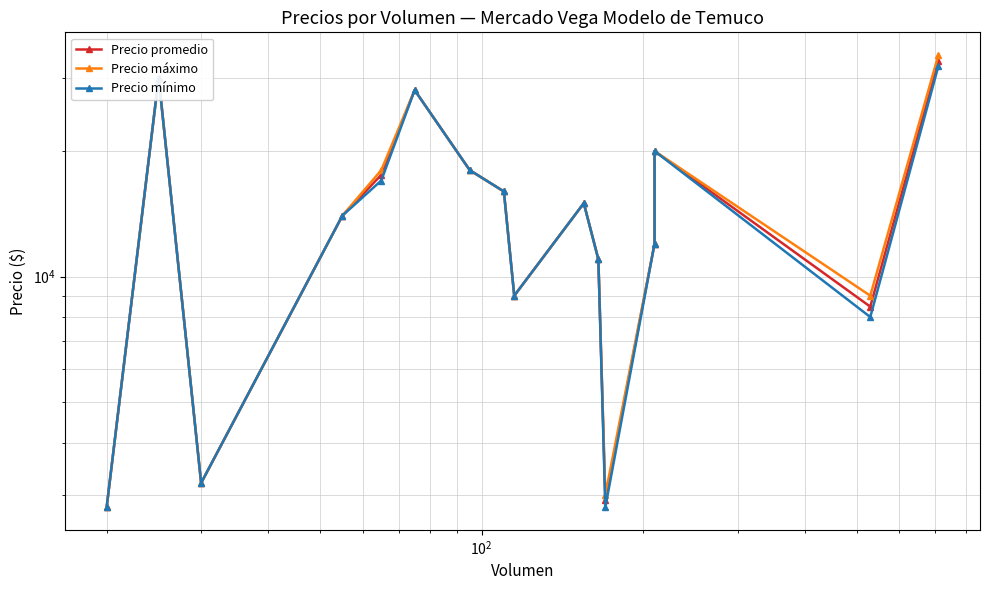

What is the smallest value displayed?

2800